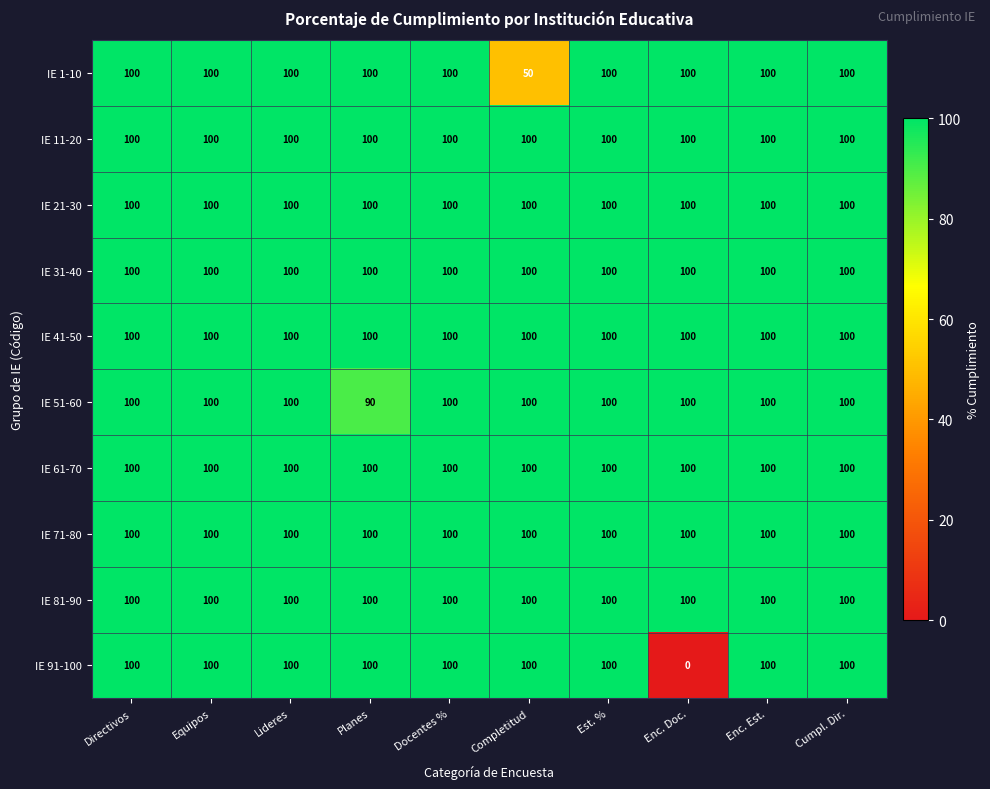

How many data points in IE 51-60 are less than 100?

1